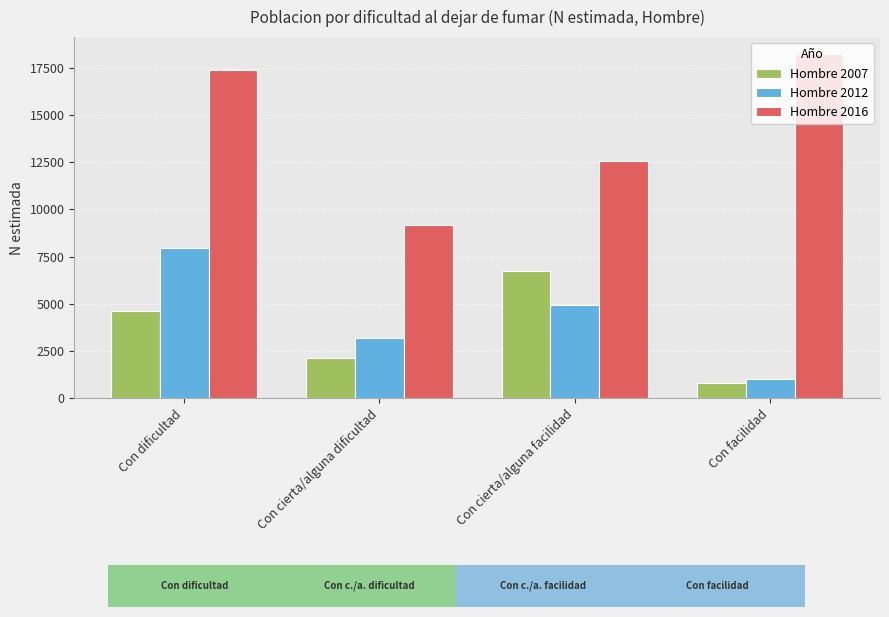

At which category is the sum across all series the highest?

Con dificultad